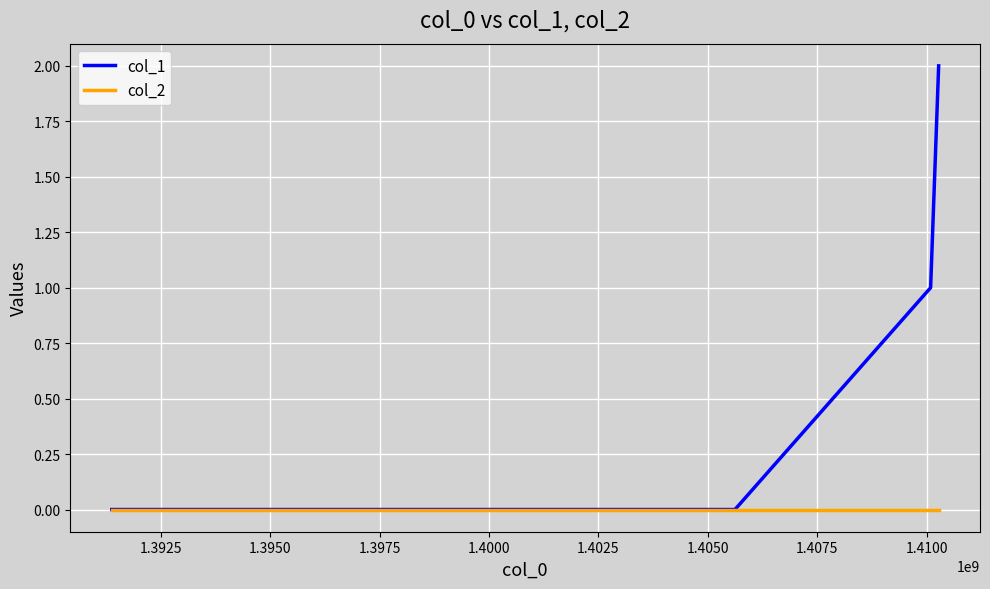

Which series has the largest range (max minus min)?

col_1